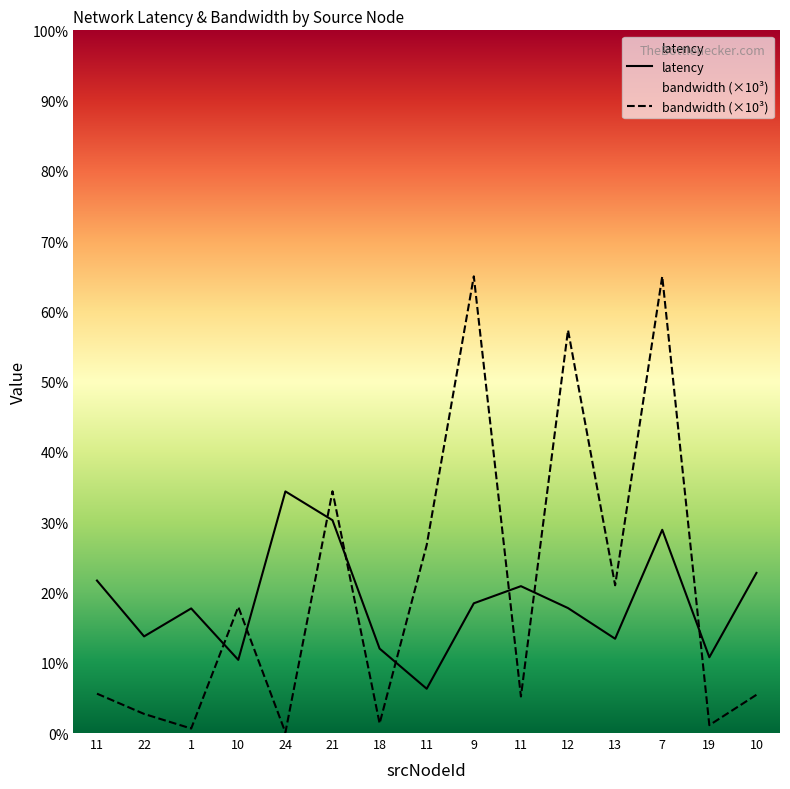

True or false: latency has a value of 13.4 at 13.

True